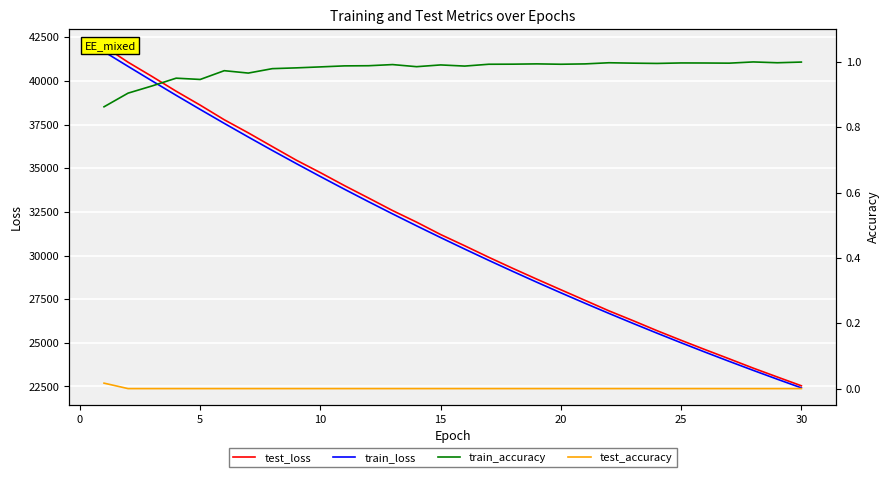

The value of train_loss at 25 is 25003.3. True or false?

True